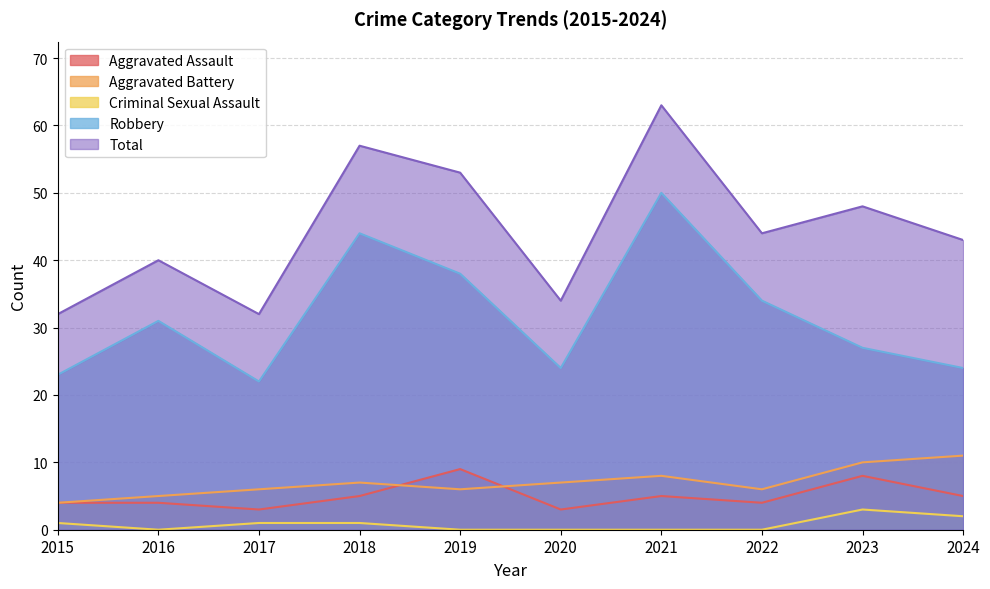

What is the value of the Total point at the 5th from the left?

53